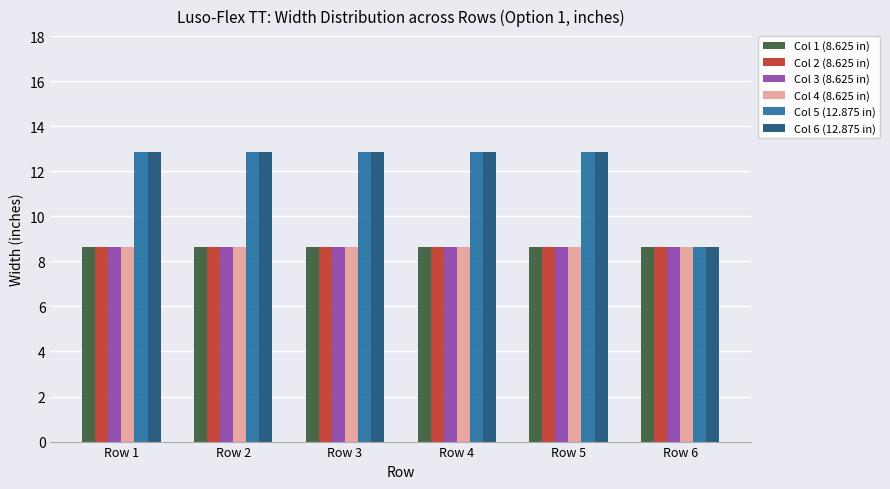

The Col 1 (8.625 in) series shows 8.6 at Row 6. True or false?

True